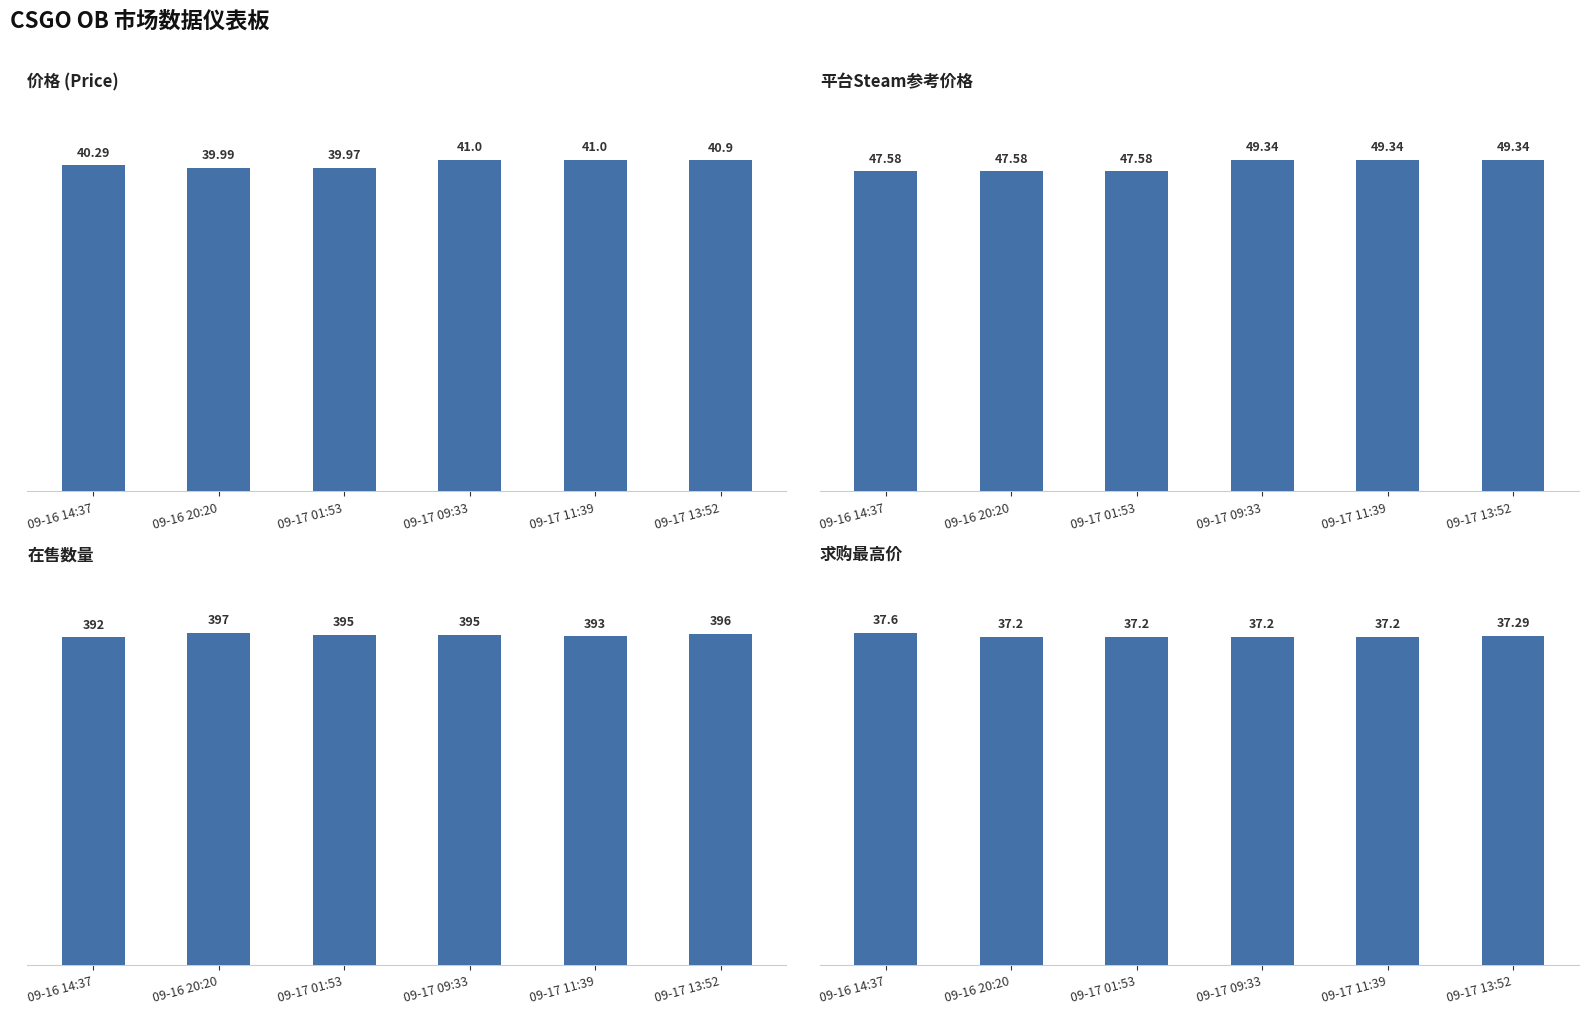

Where does the 价格 series first go above 40?

09-16 14:37